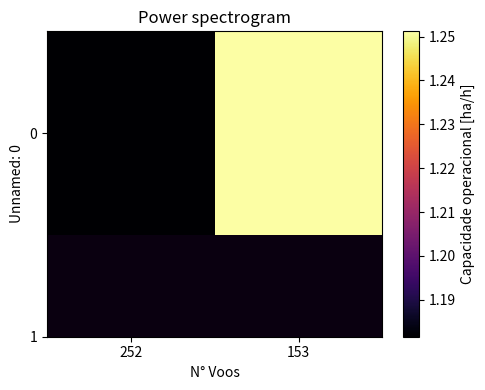

What is the maximum value shown in the chart?

1.3